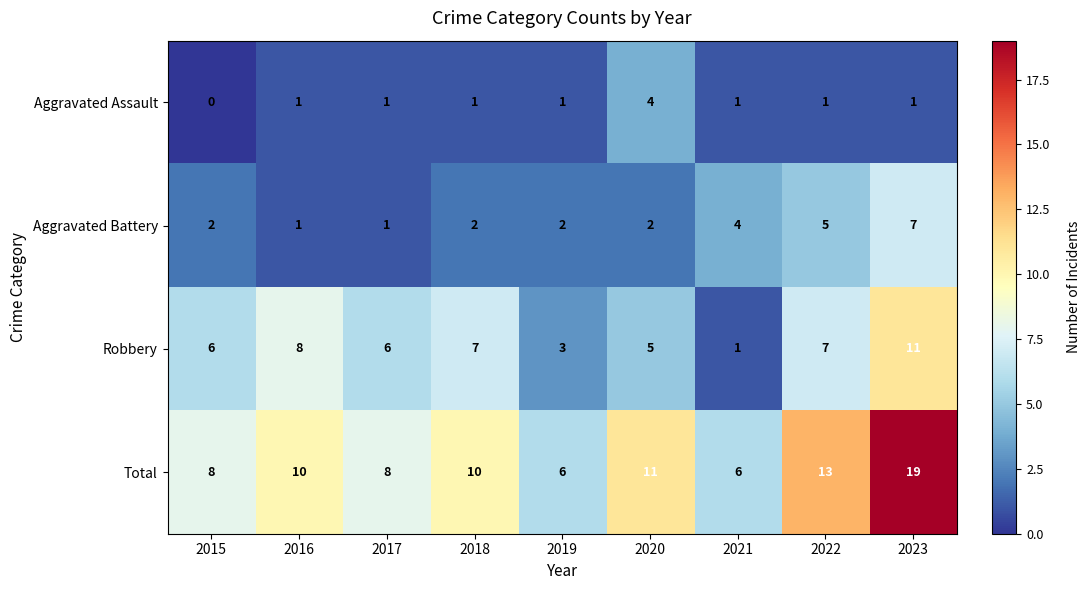

How many Aggravated Assault values are between 1 and 2?

7